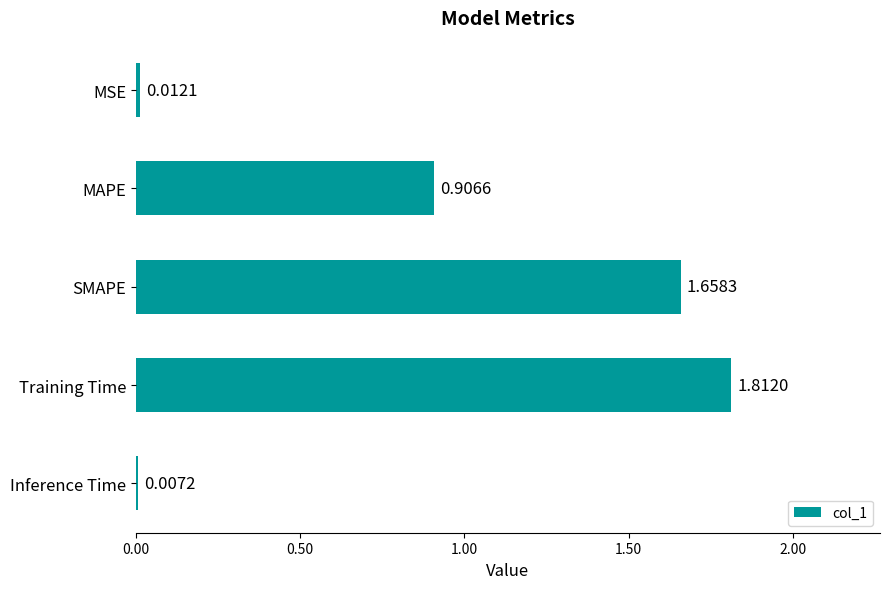

Rank the categories by value from lowest to highest.

Inference Time, MSE, MAPE, SMAPE, Training Time